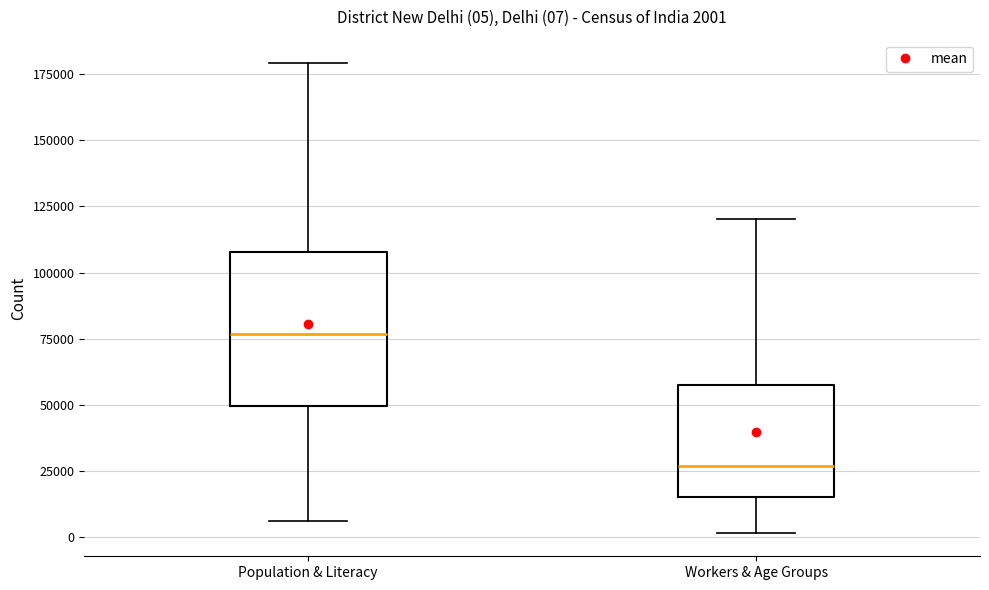

Comparing the boxes themselves (not the whiskers), which one is the tallest?

Population & Literacy